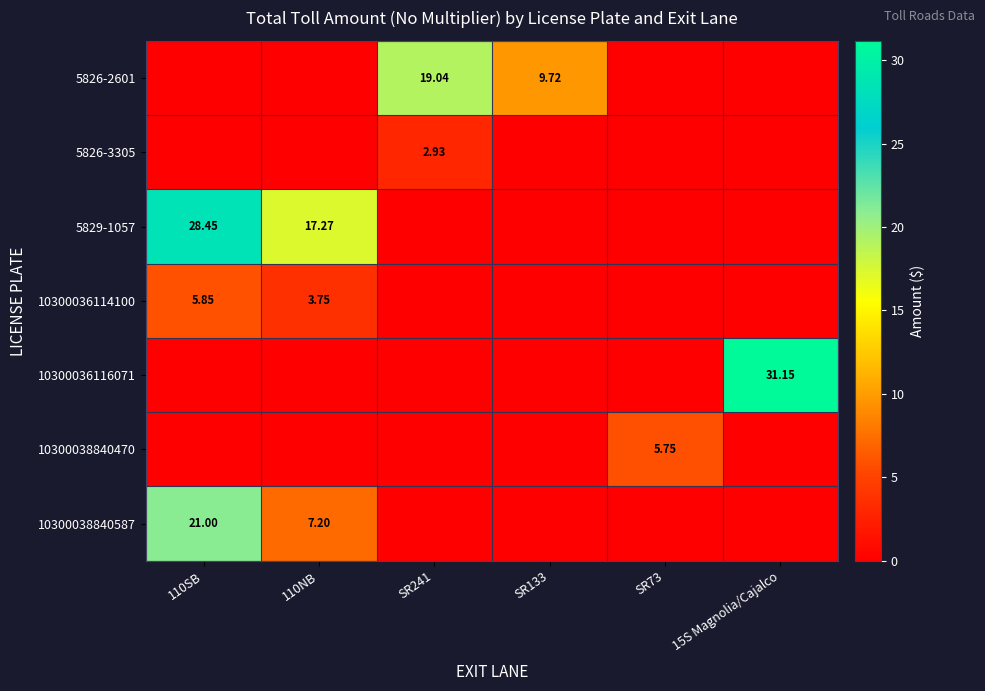

What is the maximum value shown in the chart?

31.1